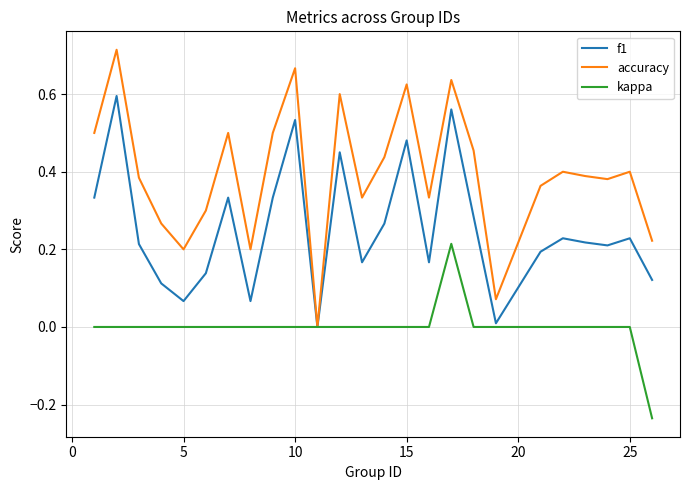

Which series has the largest total across all categories?

accuracy